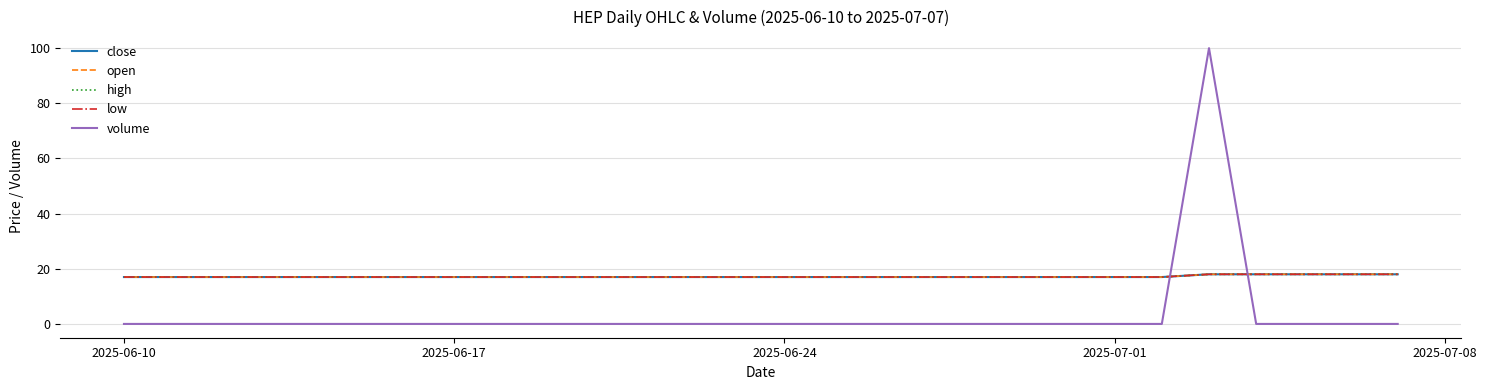

Does the chart display data point markers on the line(s)?

No